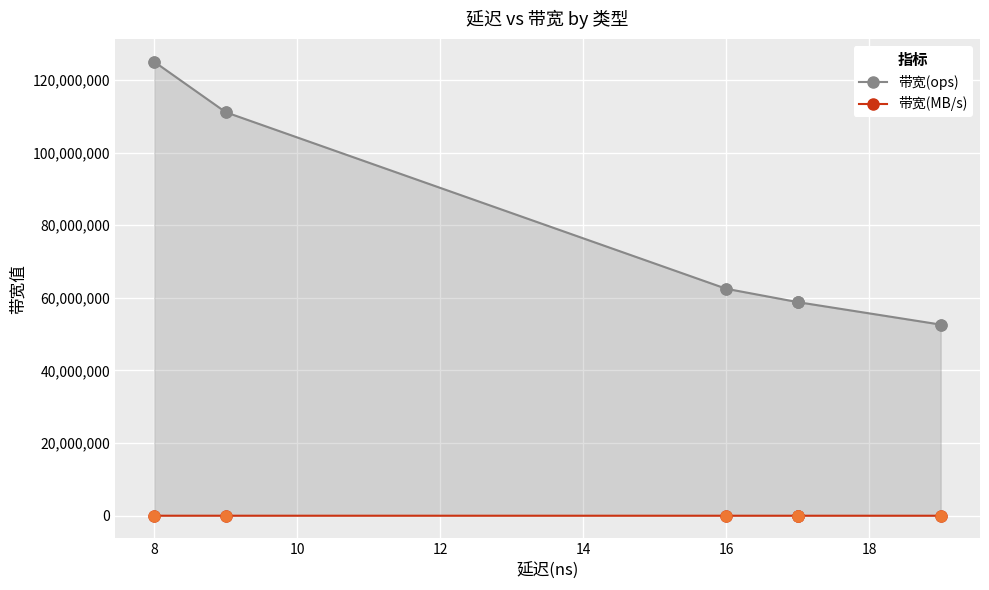

Which series reaches the maximum Y coordinate?

带宽(ops)